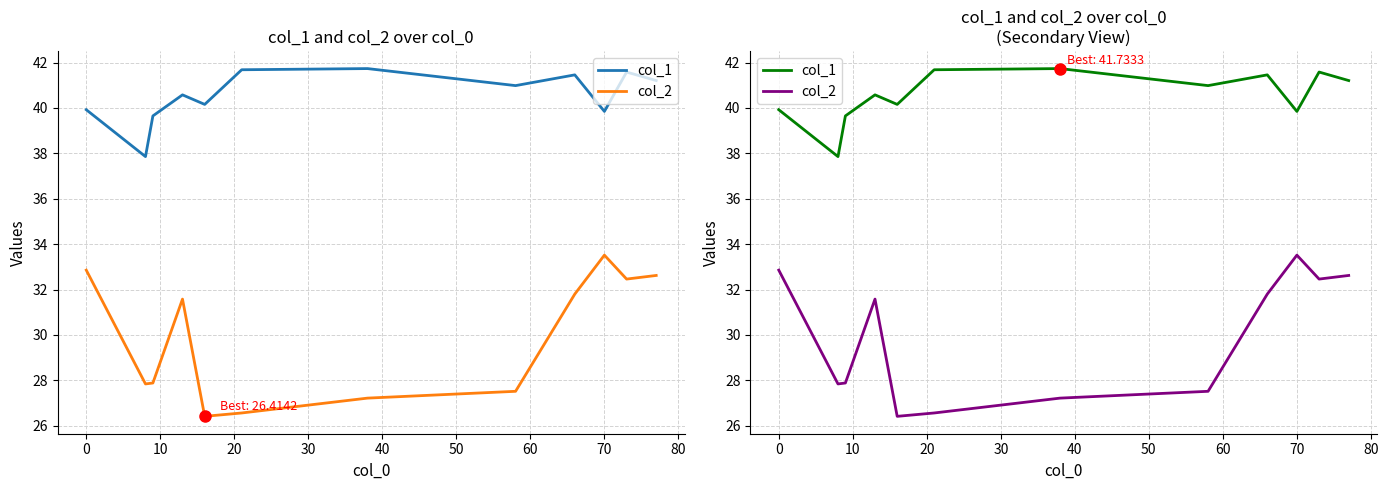

What is the value of the col_2 point at the 8th from the left?

27.5